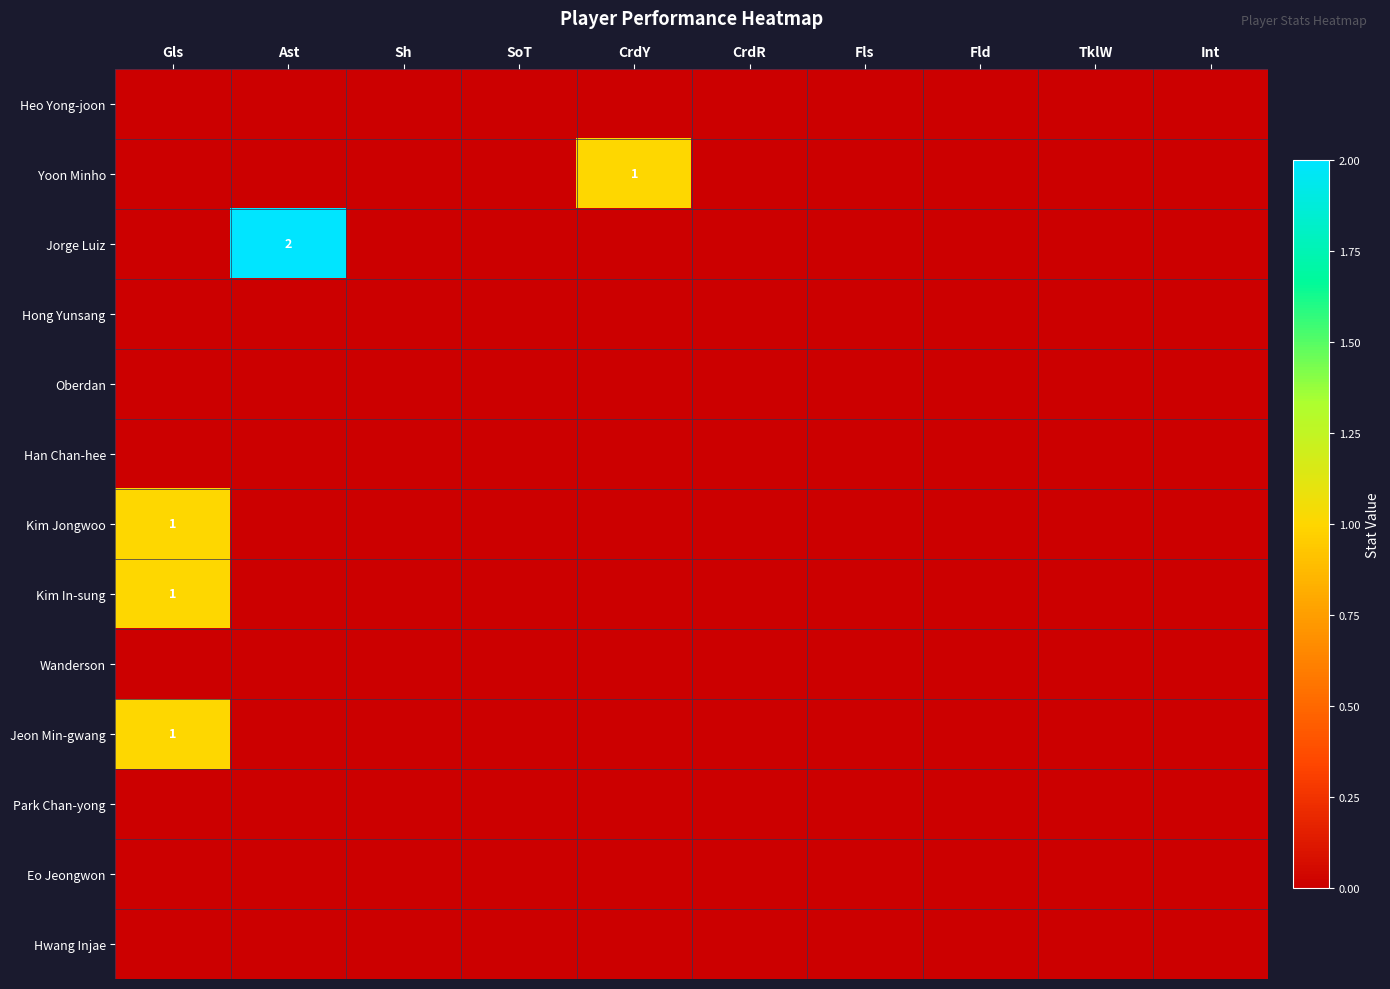

Which category has the lowest value across all series?

Gls